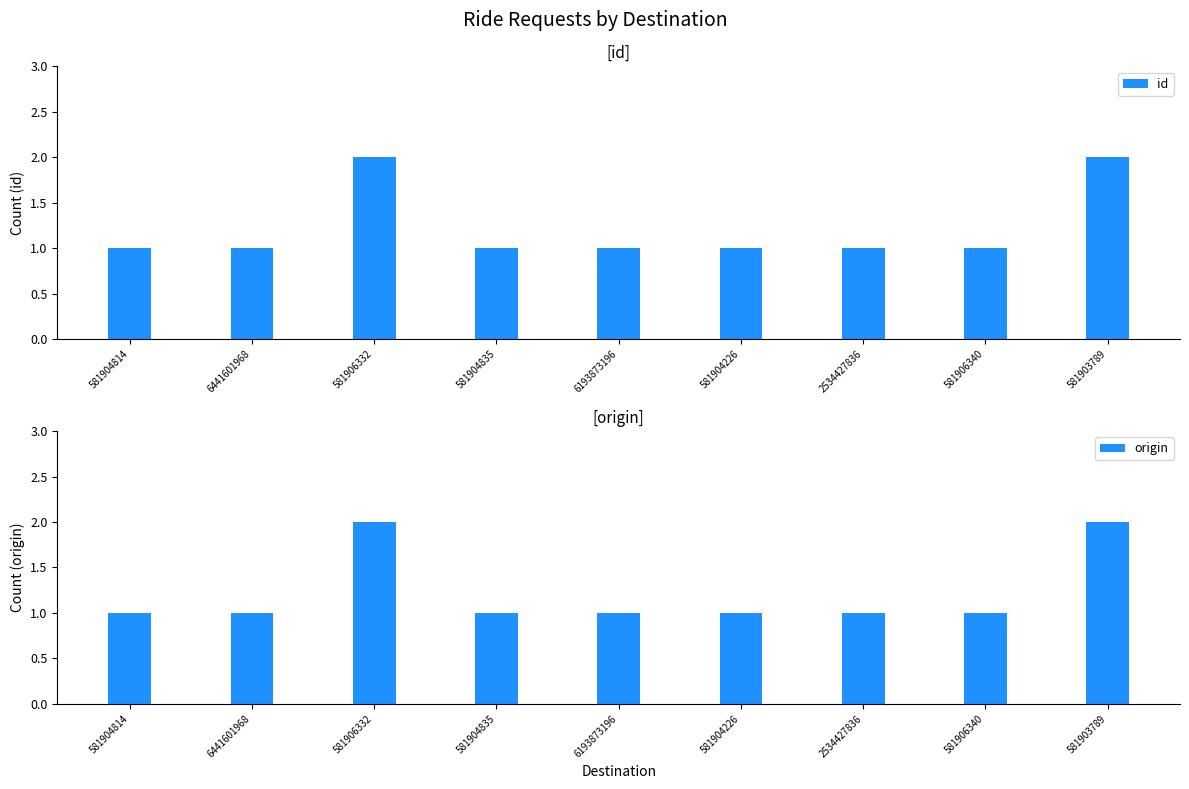

What are all the series names shown in the legend?

id, origin